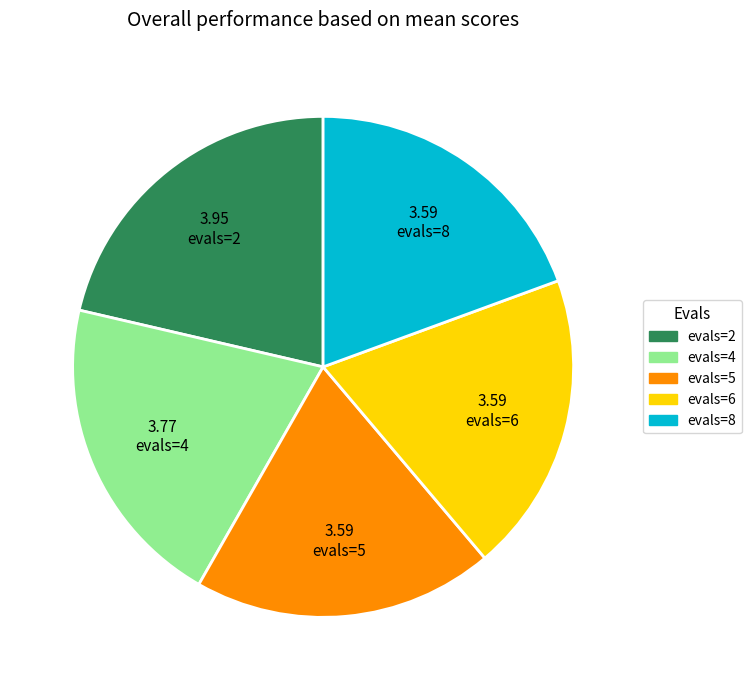

How many segments does this pie chart have?

5